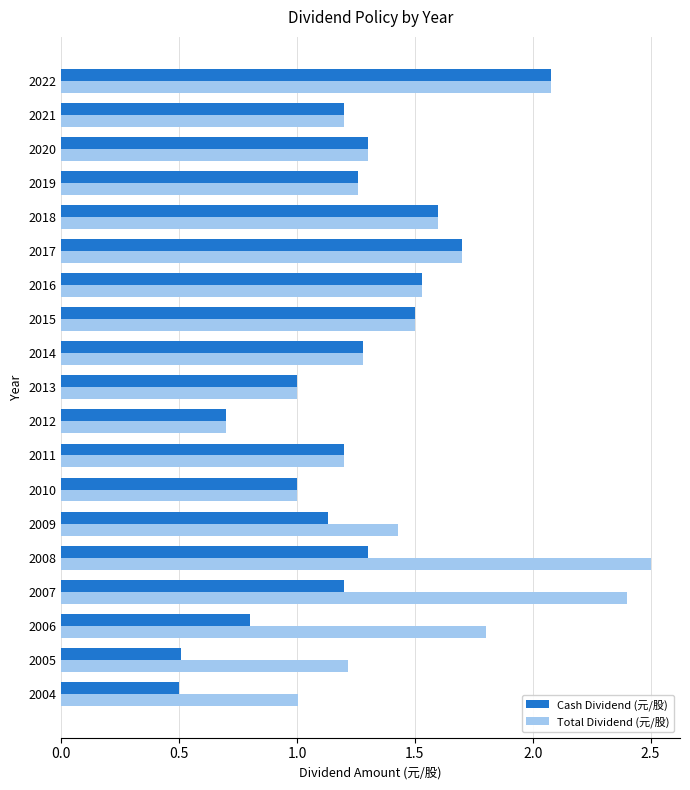

The Total Dividend (元/股) series shows 1.0 at 2013. True or false?

True